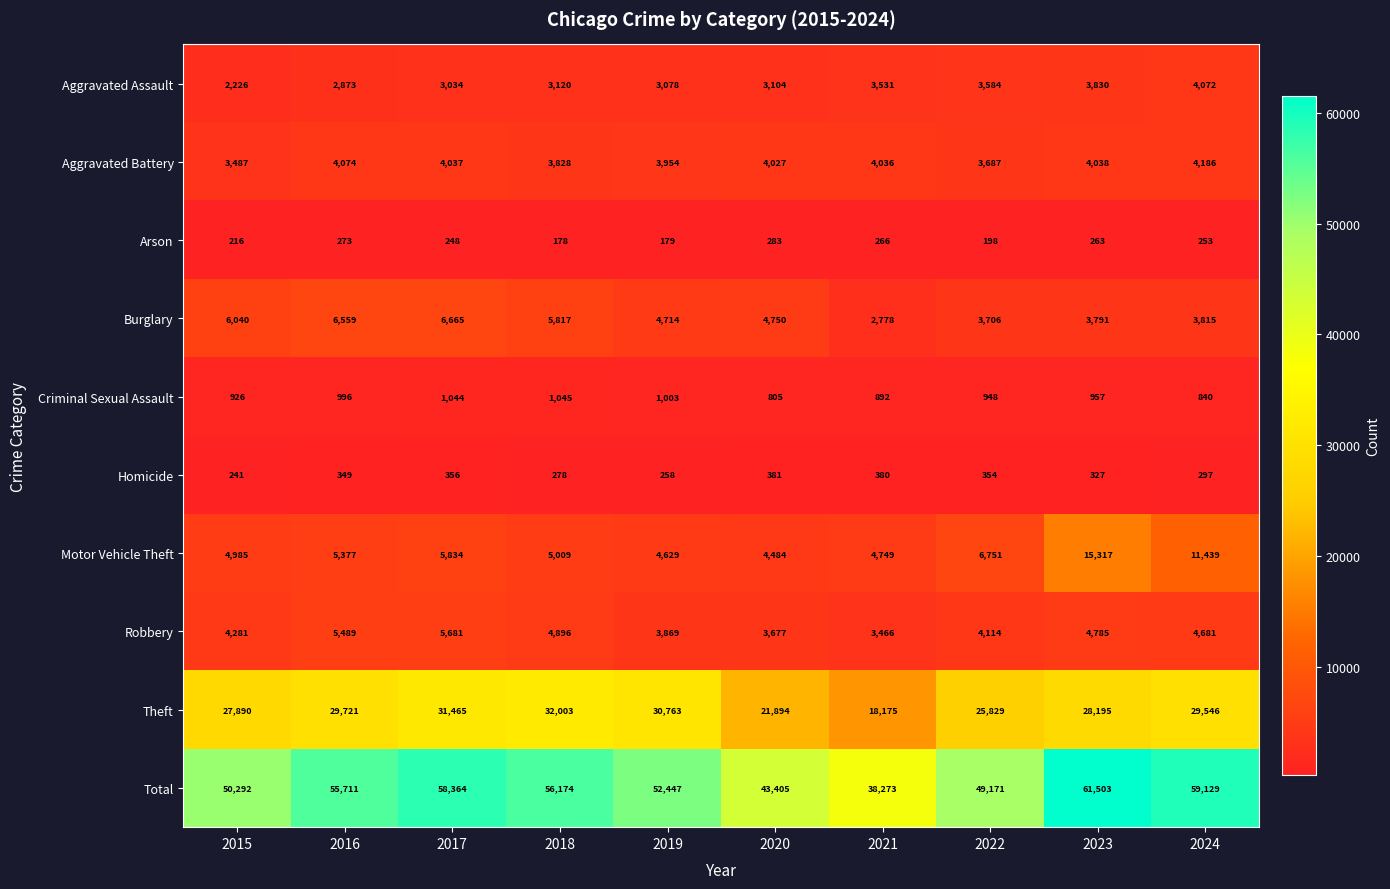

At which label does Total reach its minimum?

2021